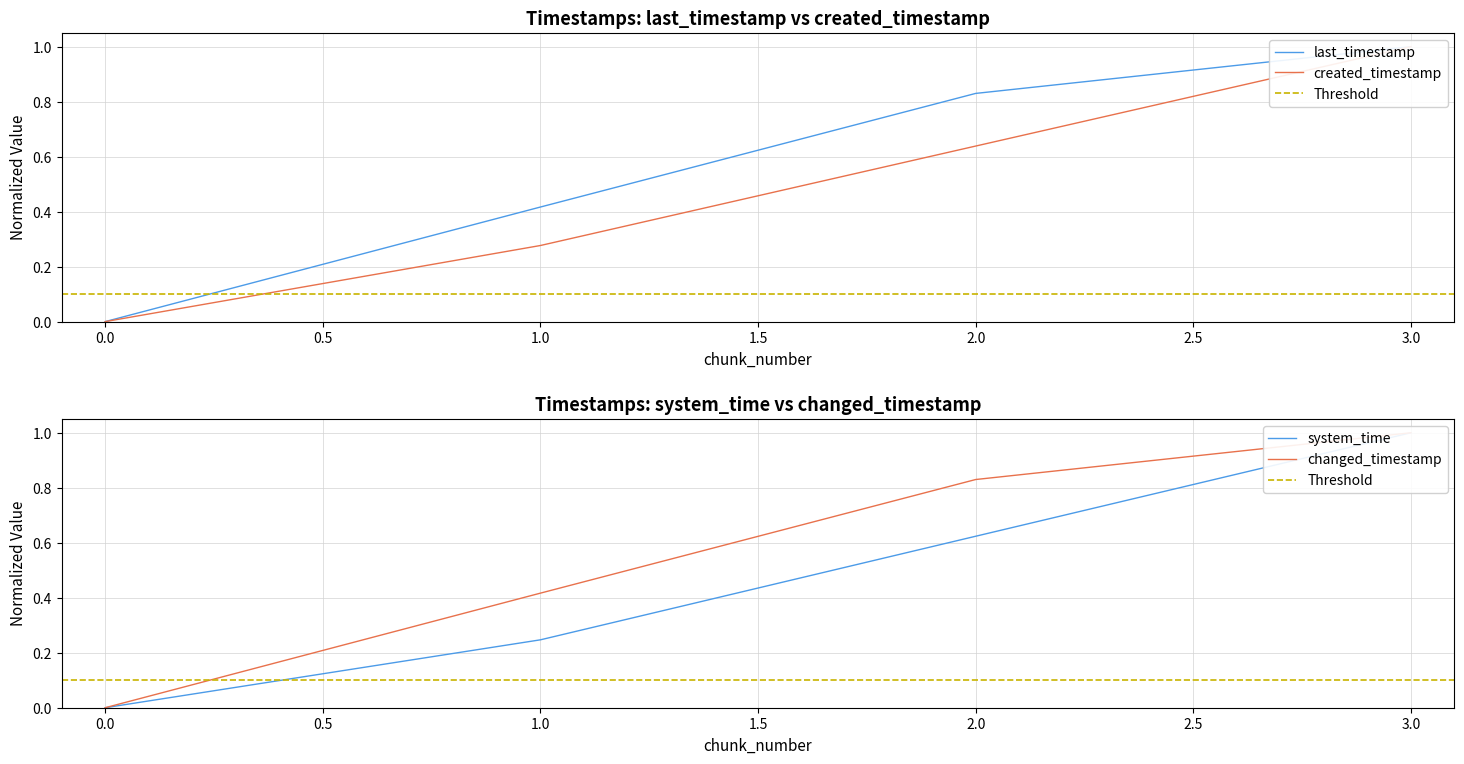

What is the difference between the maximum and minimum values in the last_timestamp series?

1.0